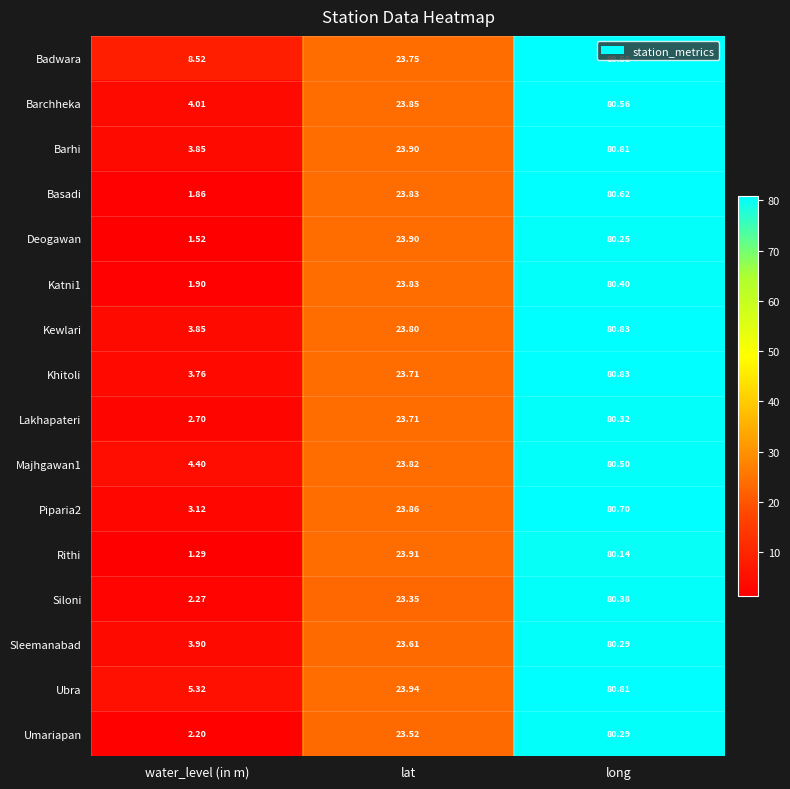

Which series has the widest spread of values?

Rithi